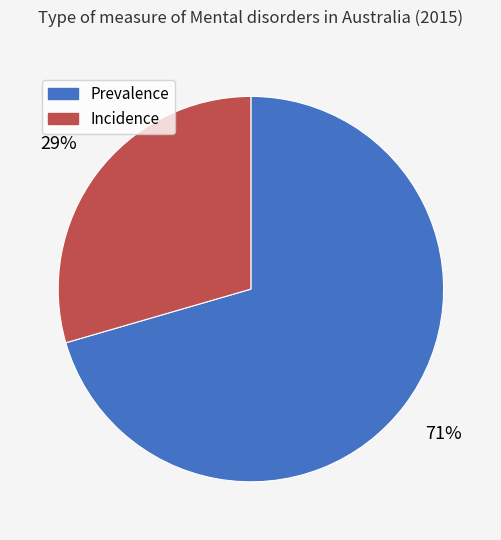

Count the number of slices in the pie.

2